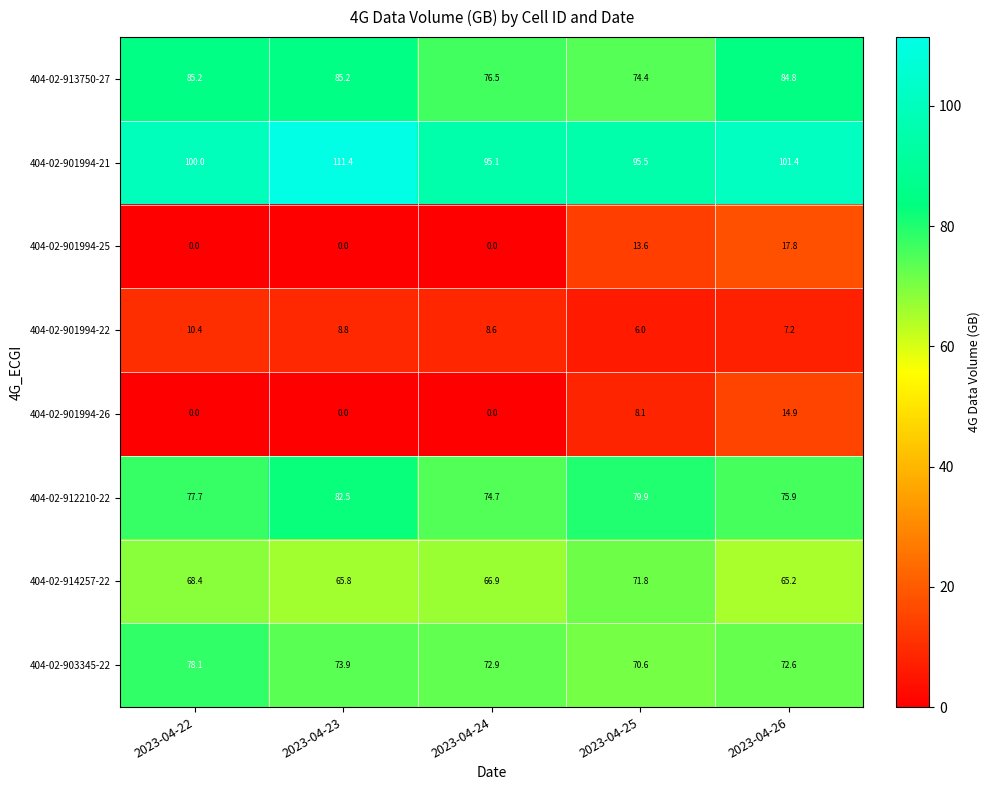

Which series has the largest total across all categories?

404-02-901994-21